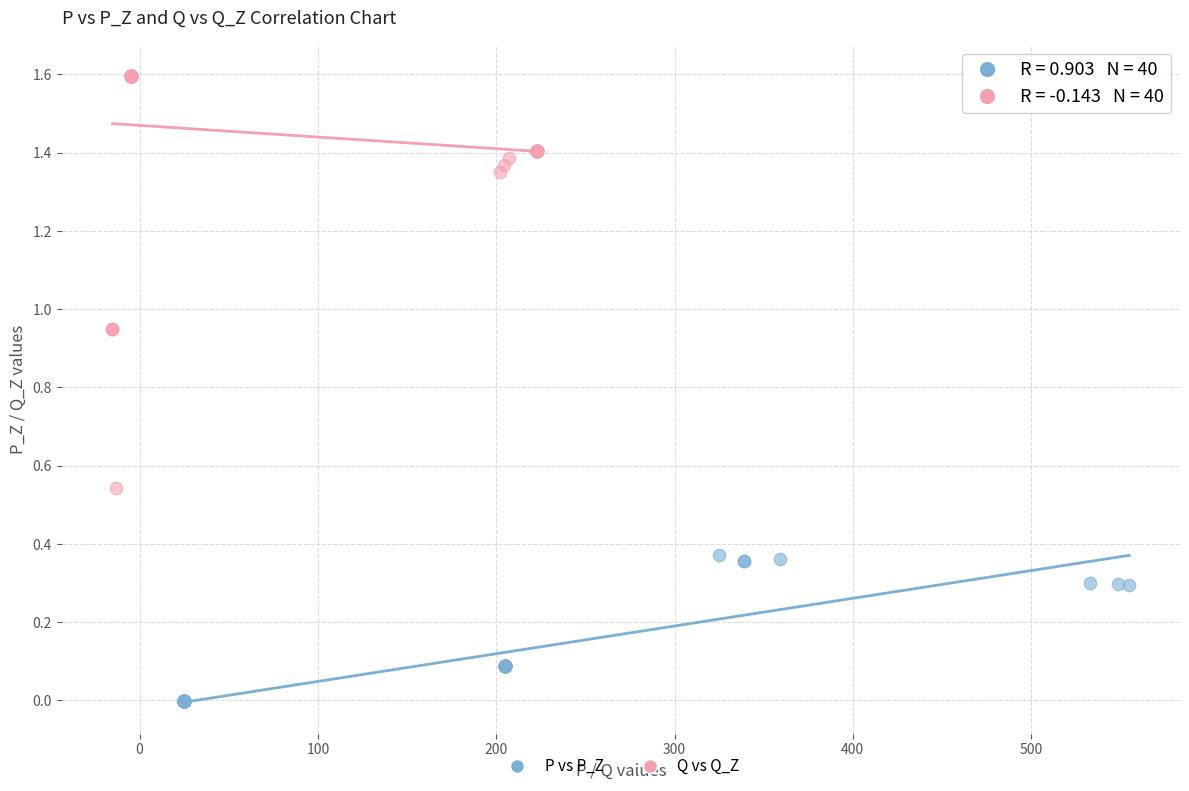

Which series has the largest Y range (max minus min)?

Q vs Q_Z